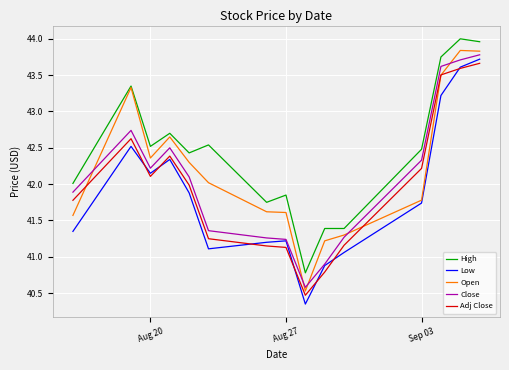

What is the greatest value displayed?

44.0